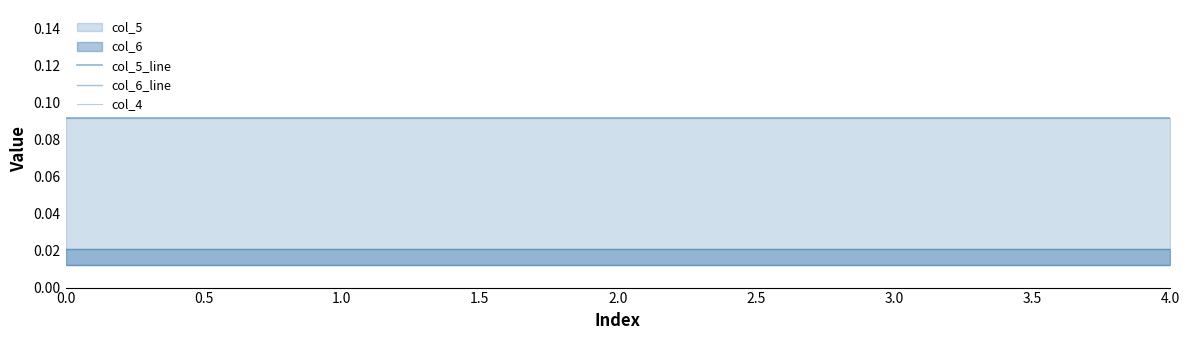

Is the value of col_6_line at 3.0 greater than the value of col_5_line at 2.0?

No